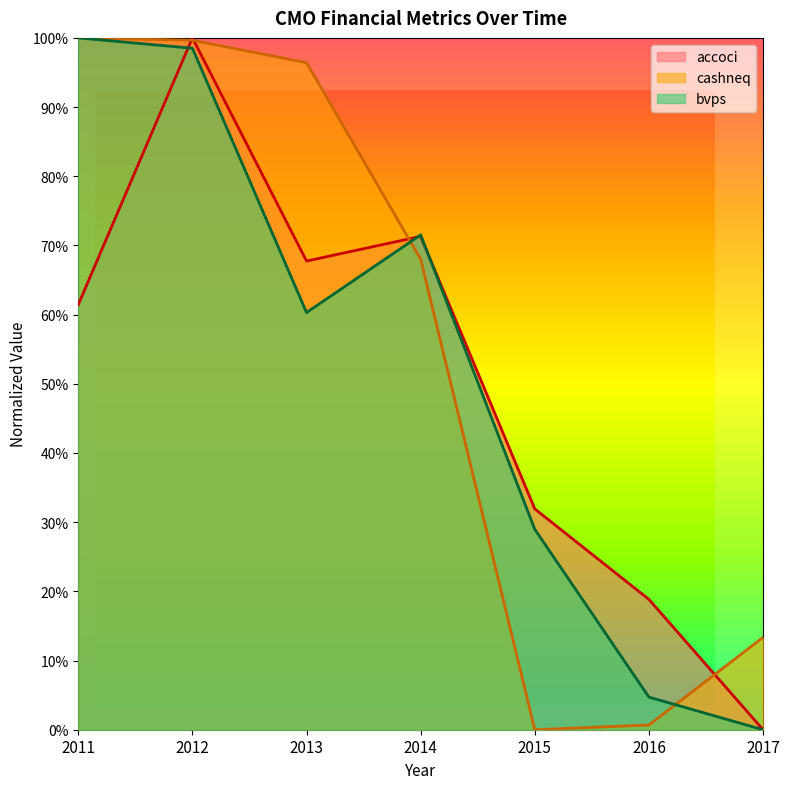

Is the value of cashneq at 2015 greater than the value of bvps at 2015?

No